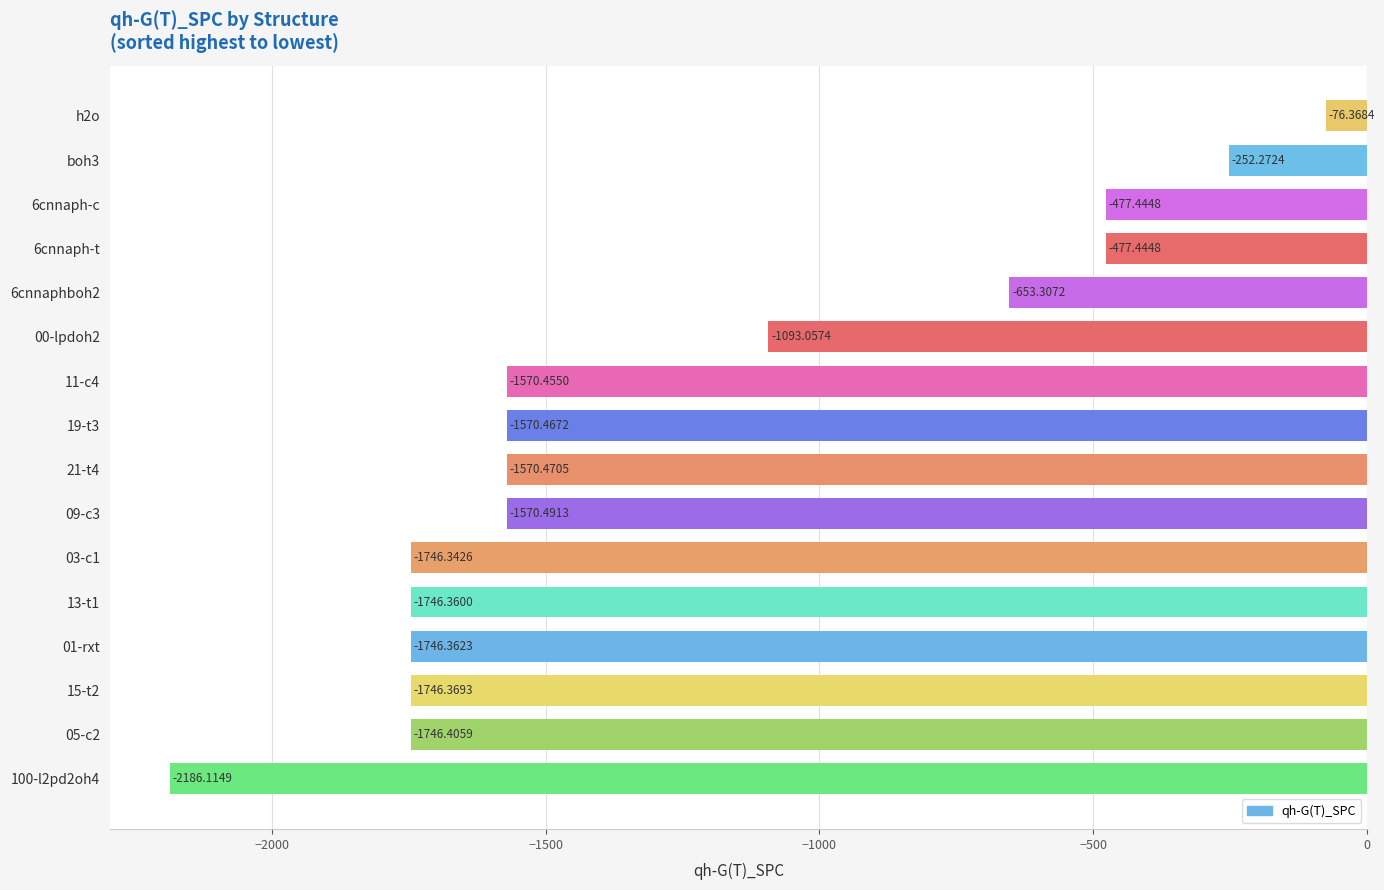

What is the change in value from 11-c4 to 03-c1?

-175.9